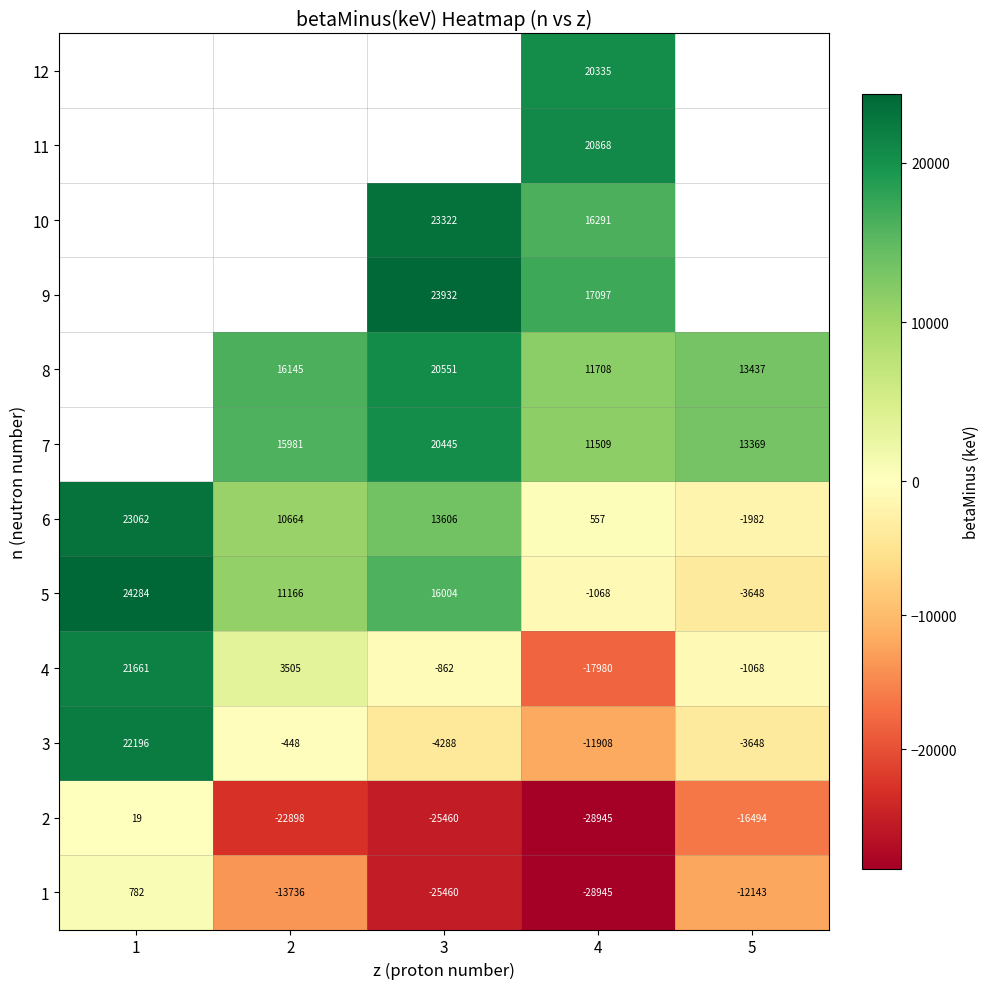

How many negative values does the 5 series have?

2